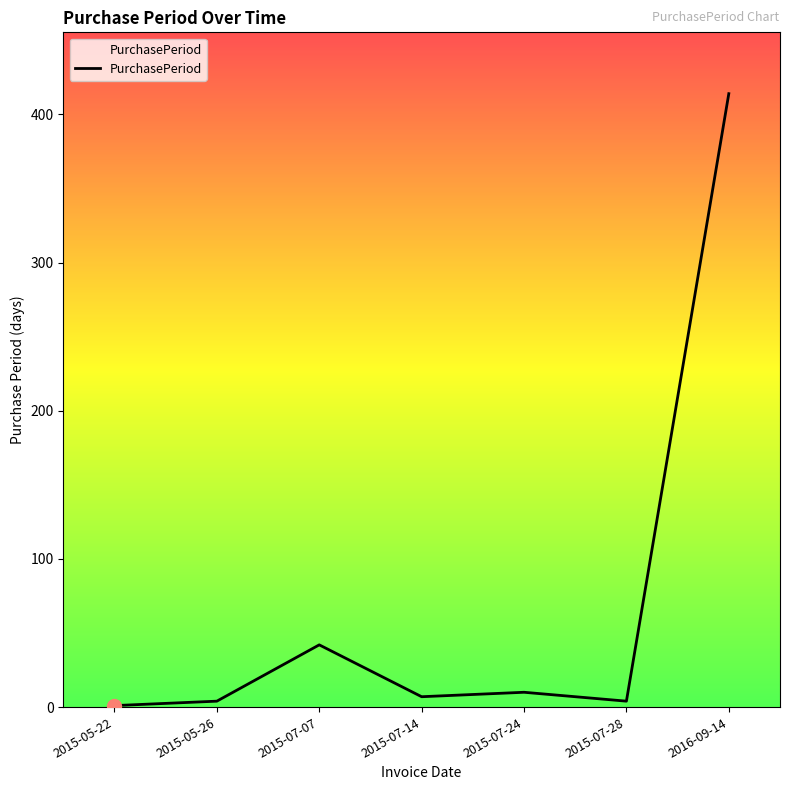

True or false: the data has more than 2 interior local peaks.

False